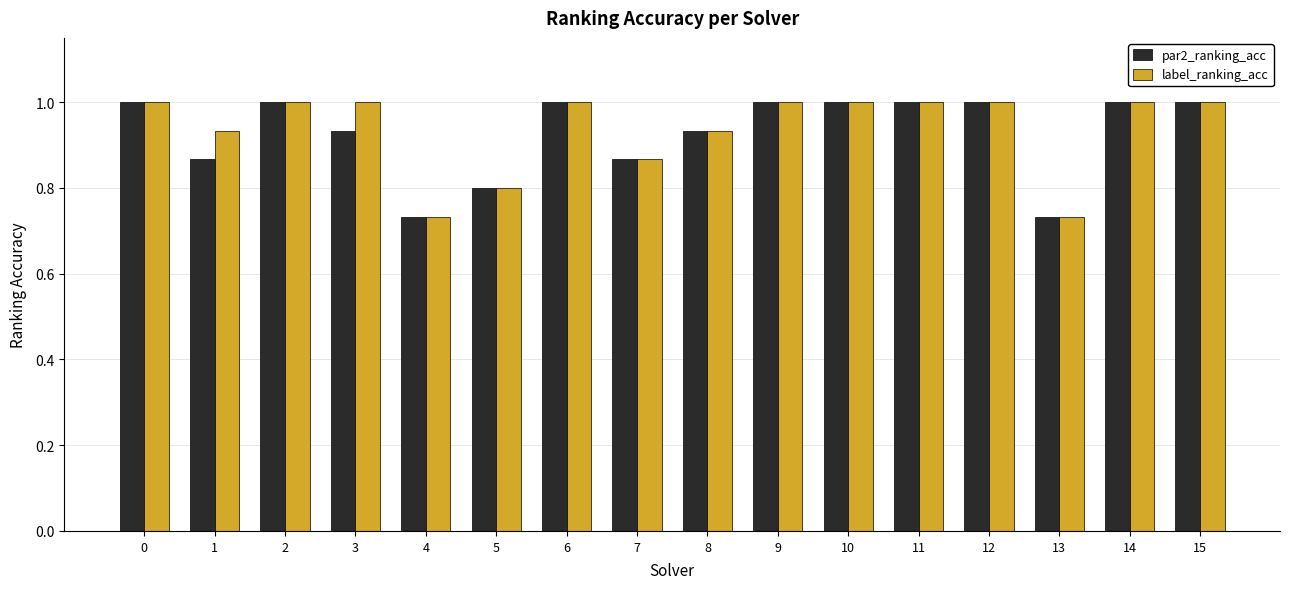

What is the sum of the label_ranking_acc values at 11 and 14?

2.0